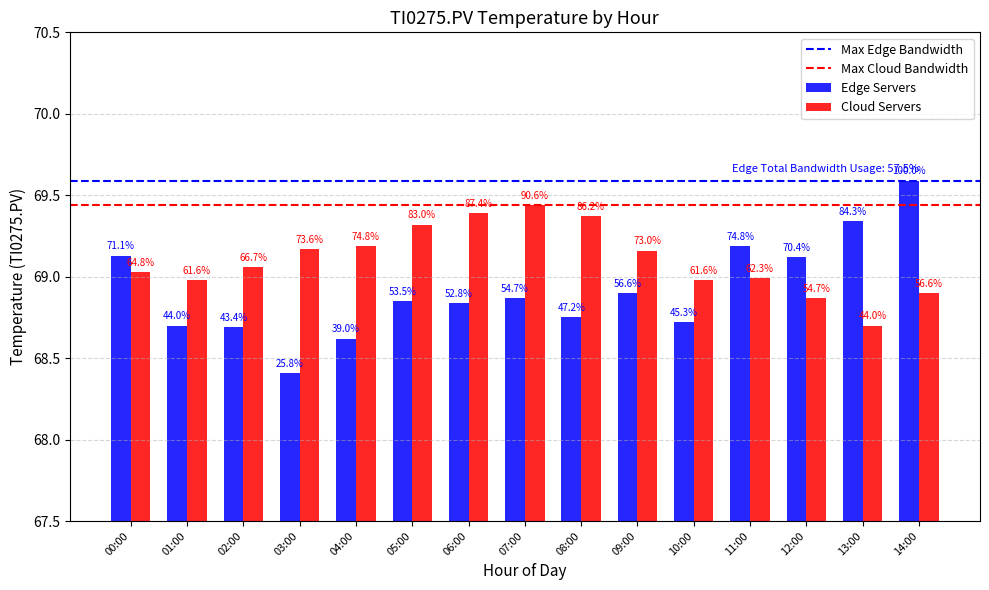

How many bars are there in total?

30